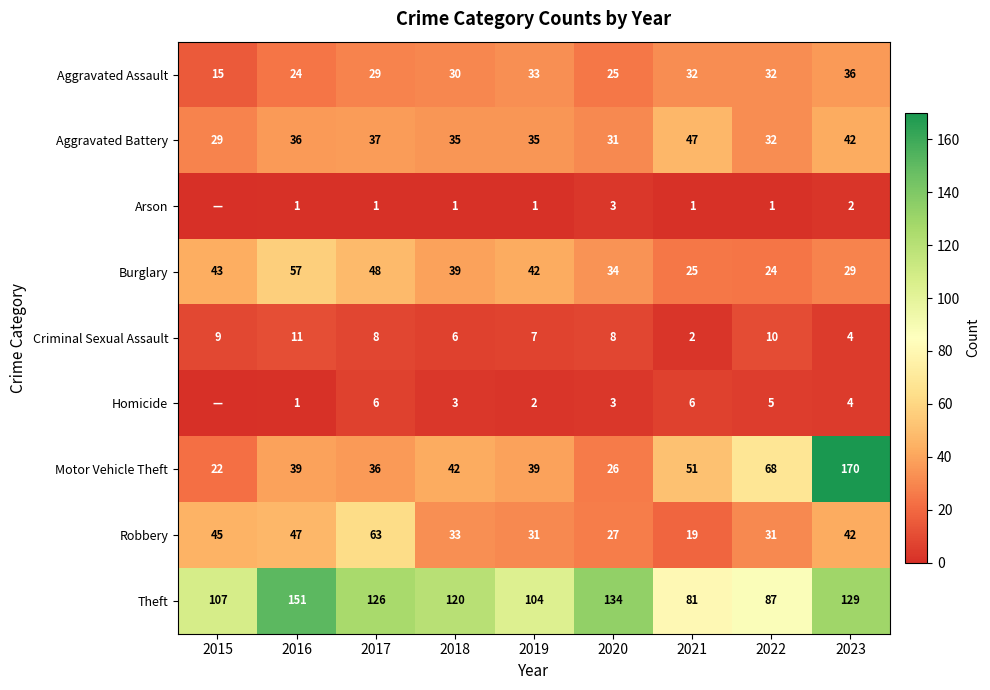

What is the average value of the Theft series?

115